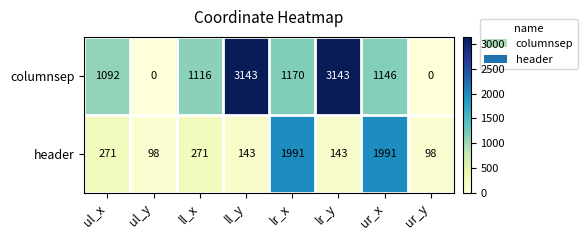

Reading left to right, list all the values displayed in this chart.

columnsep: ul_x=1092	ul_y=0	ll_x=1116	ll_y=3143	lr_x=1170	lr_y=3143	ur_x=1146	ur_y=0
header: ul_x=271	ul_y=98	ll_x=271	ll_y=143	lr_x=1991	lr_y=143	ur_x=1991	ur_y=98